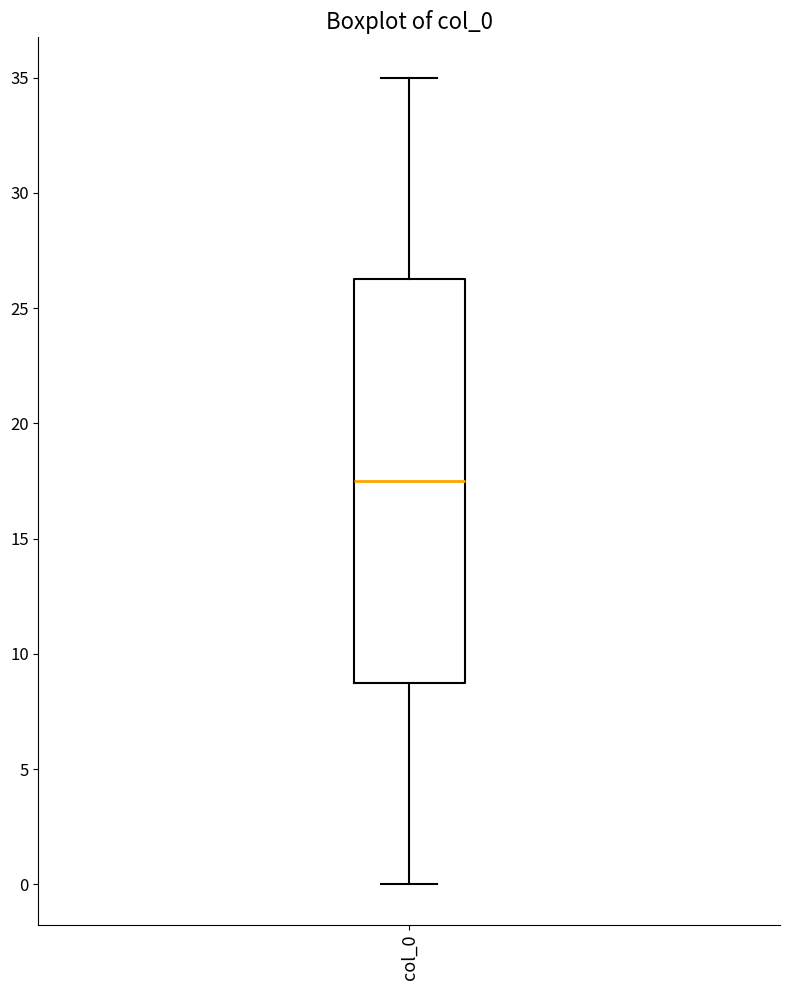

Transcribe this box plot: give where the median line is, the range the box spans, and where the two whiskers end, as read against the y-axis. The values are not printed on the chart, so give them approximately, as read against the axis.

median 17.5, box 9.0 to 26.5, whiskers 0.0 to 35.0